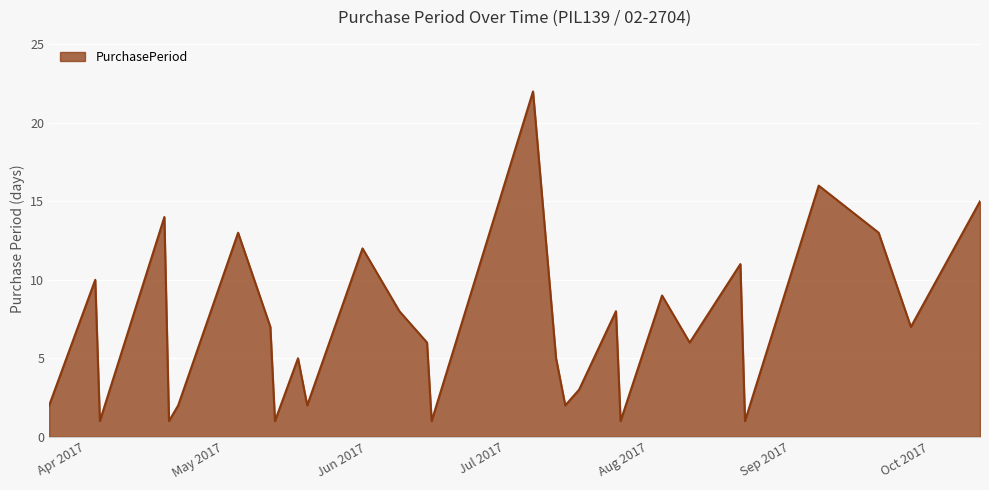

What is the difference between the maximum and minimum values?

21